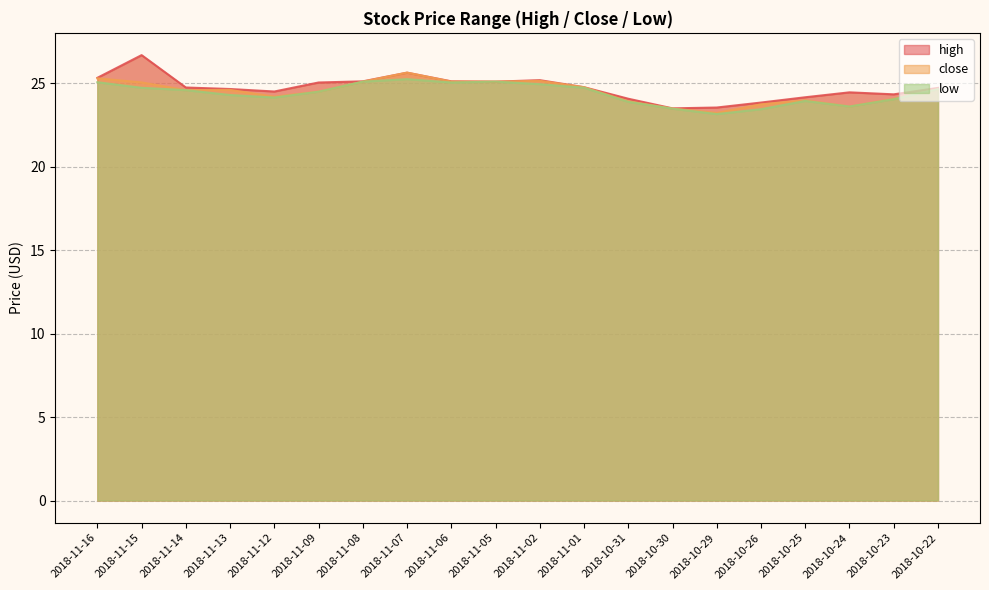

At which category does close reach its first local valley?

2018-11-14